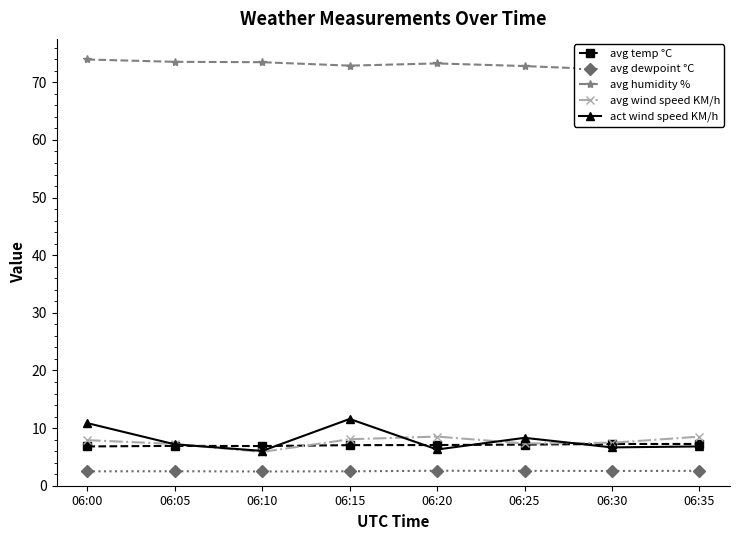

How many values in the avg wind speed KM/h series exceed 7?

7